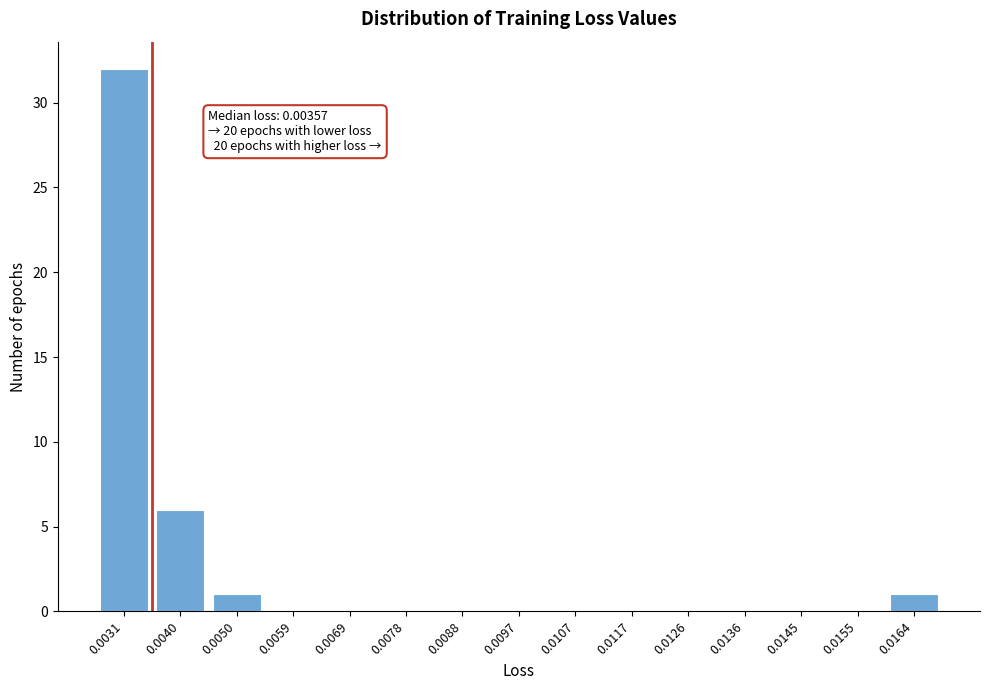

Reading left to right, transcribe all the data shown in this chart.

0.0031=32	0.0040=6	0.0050=1	0.0059=0	0.0069=0	0.0078=0	0.0088=0	0.0097=0	0.0107=0	0.0117=0	0.0126=0	0.0136=0	0.0145=0	0.0155=0	0.0164=1